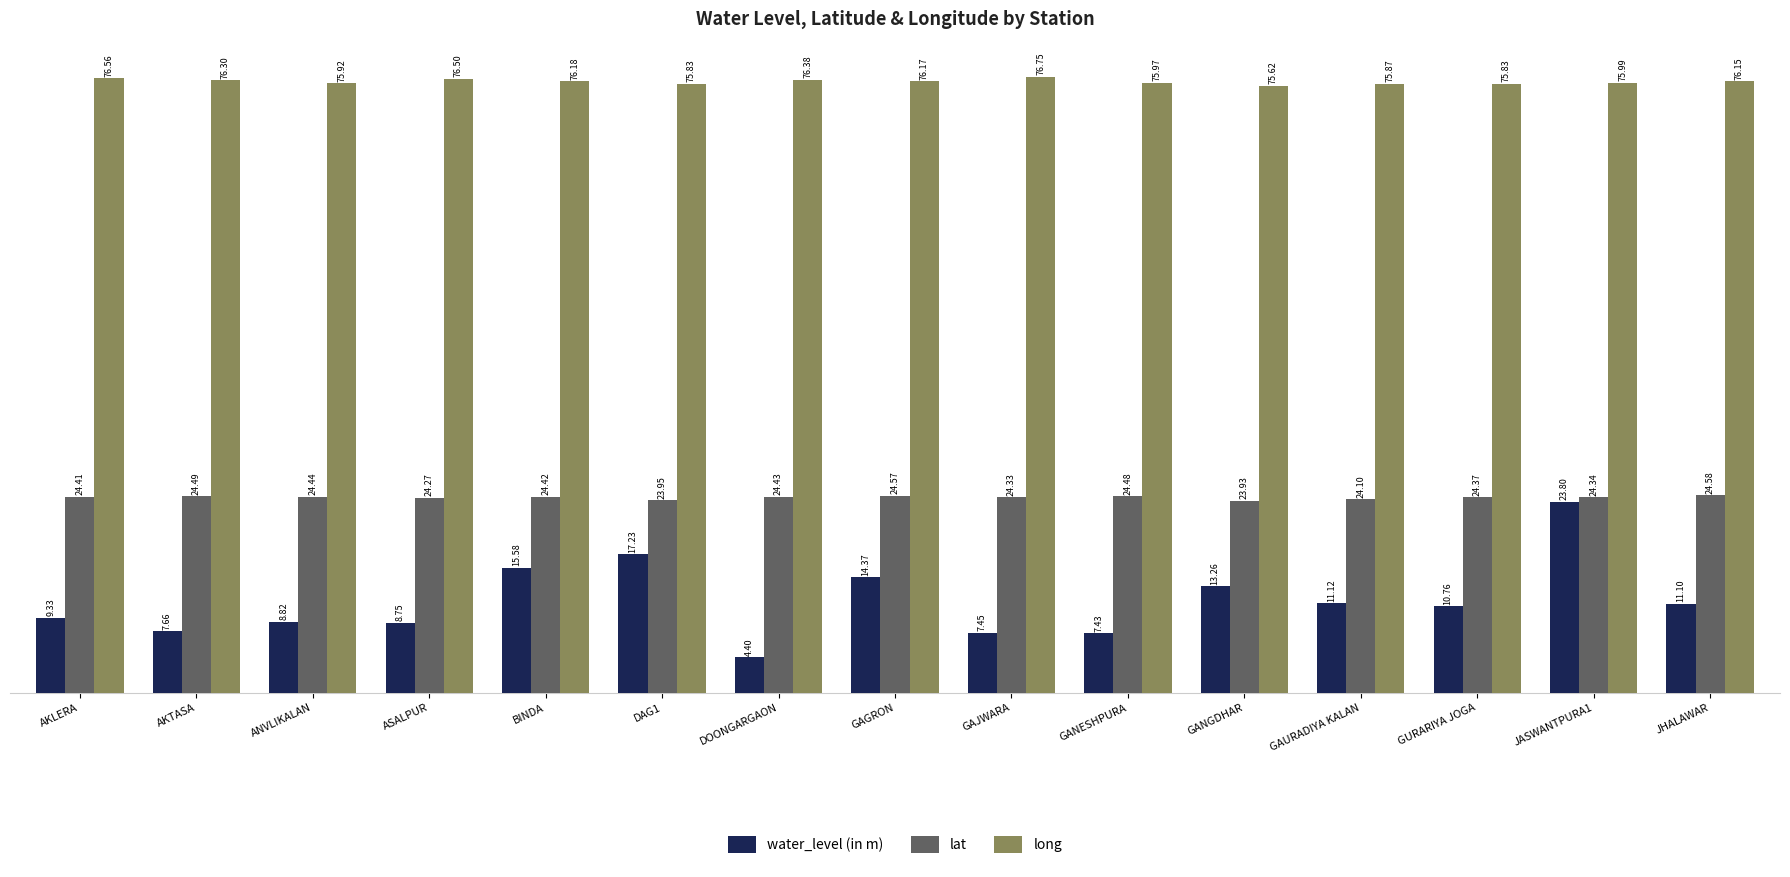

What is the average value of the lat series?

24.3